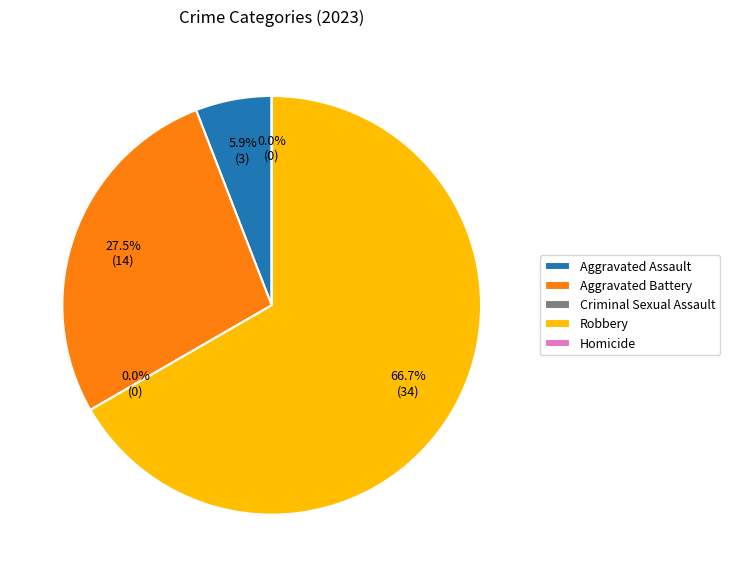

How many segments does this pie chart have?

5